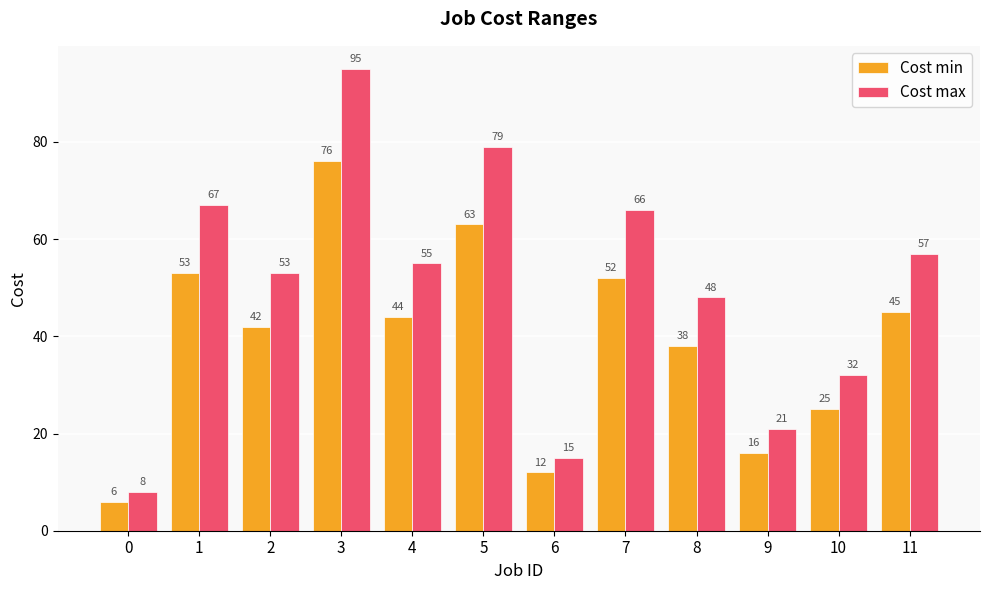

Which series has the widest spread of values?

Cost max